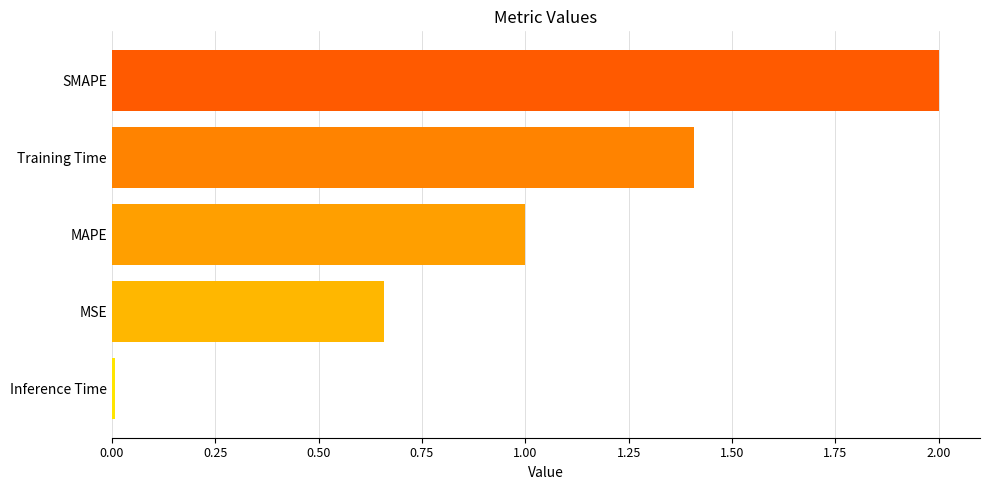

What is the greatest value displayed?

2.0